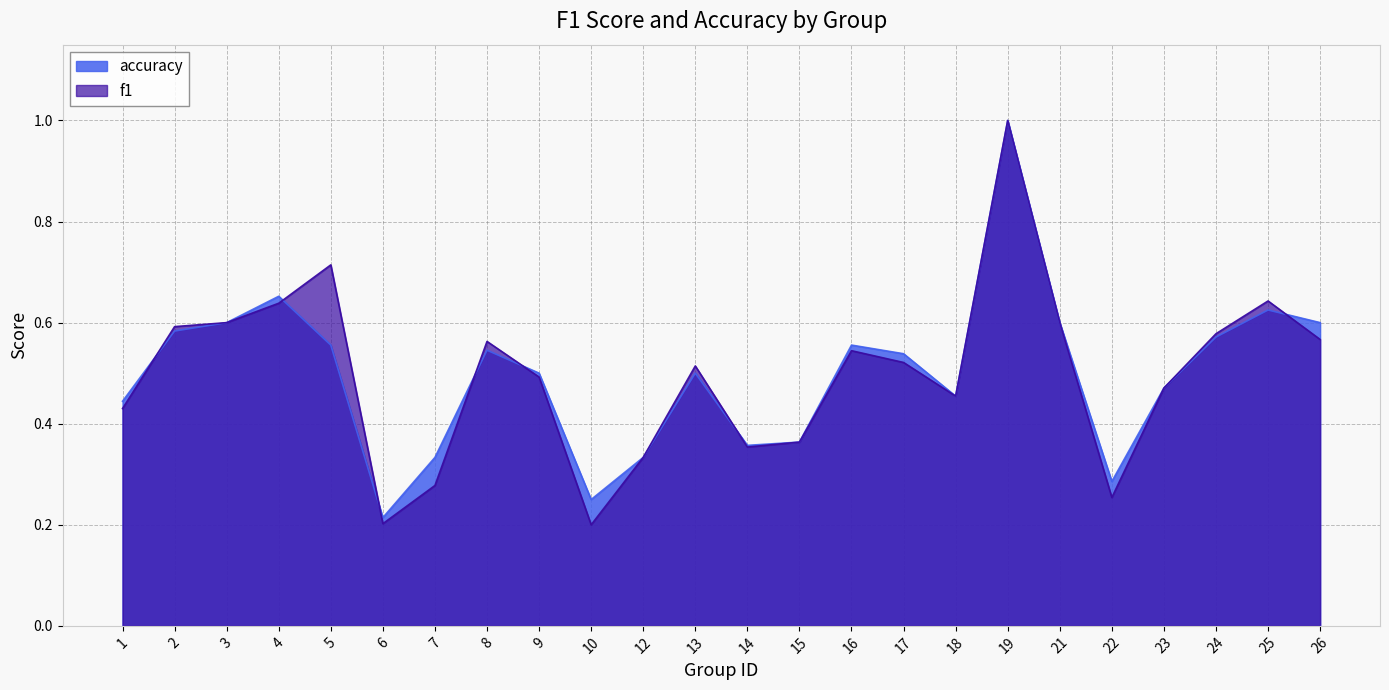

The accuracy series shows 0.3 at 12. True or false?

True